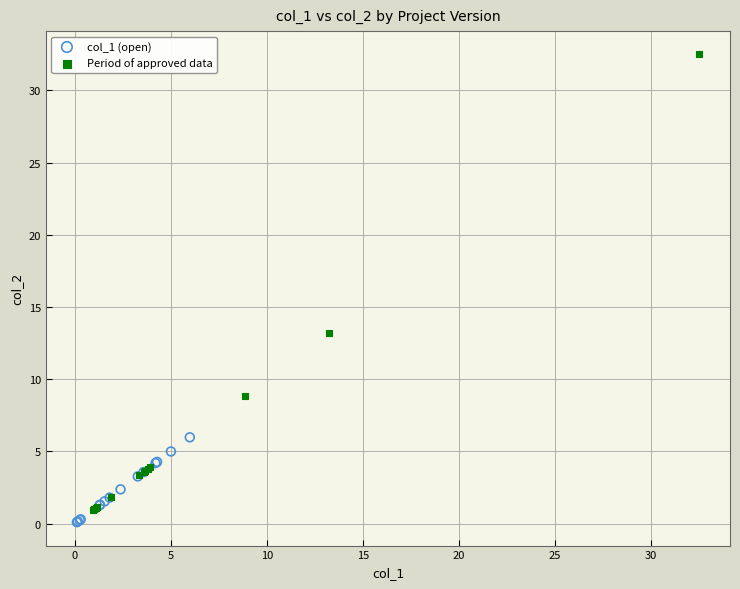

What are all the series names shown in the legend?

col_1 (open), Period of approved data